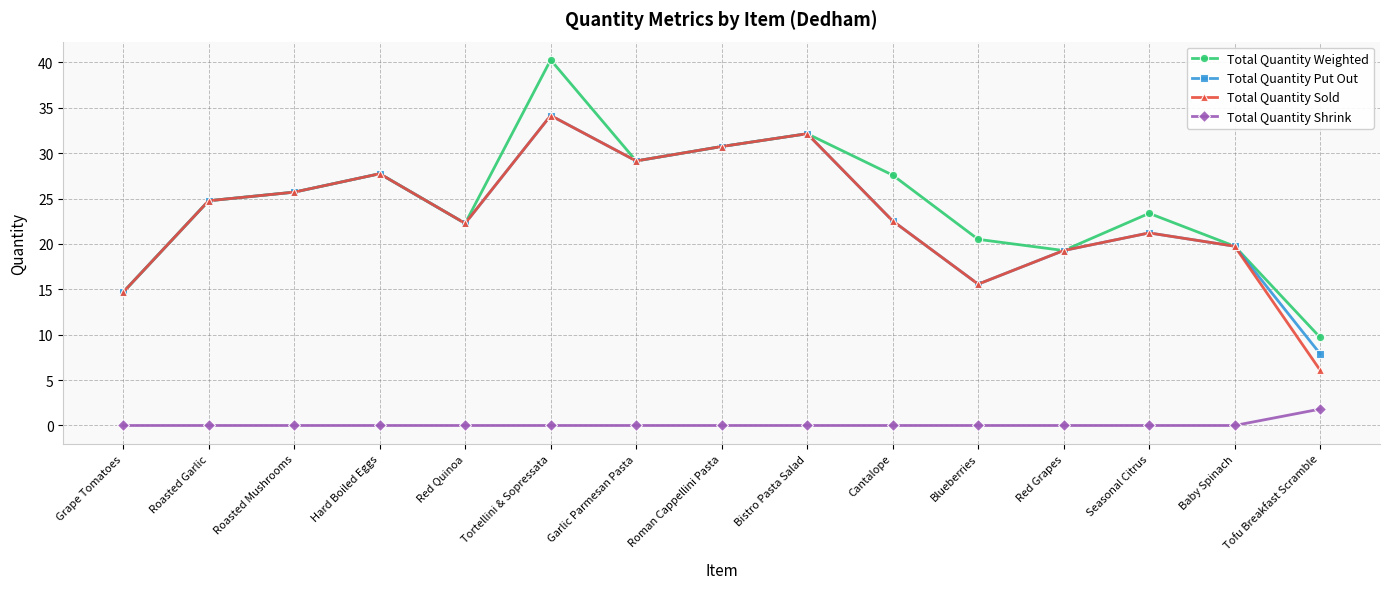

How many interior local peaks does the Total Quantity Weighted series have?

4